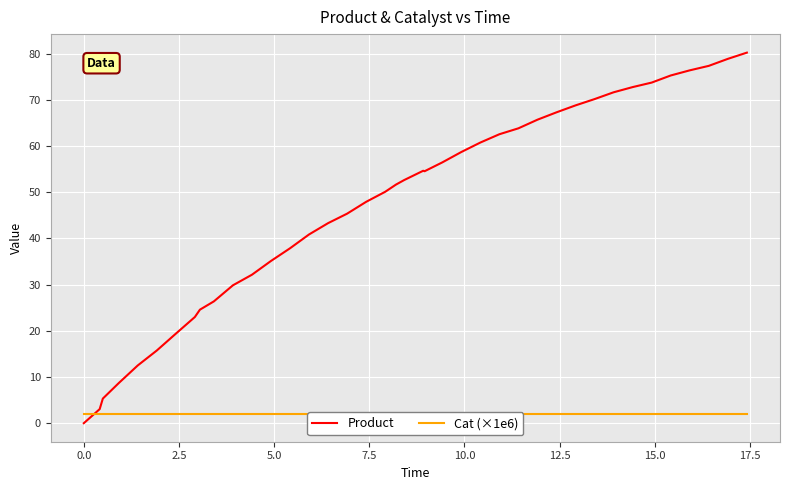

True or false: Product has a value of 16.0 at 13.

False